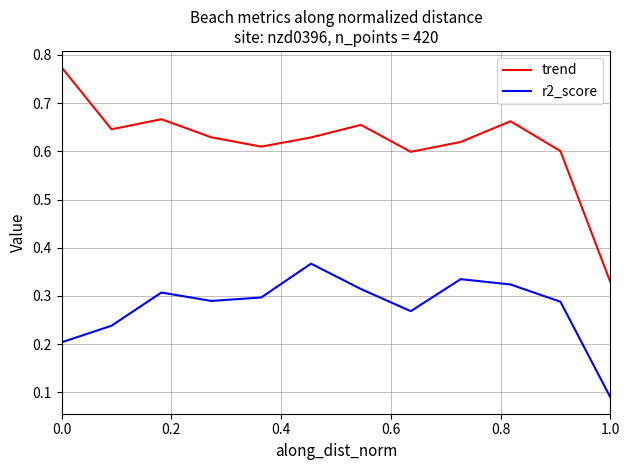

List the series in order of their overall mean, highest first.

trend, r2_score